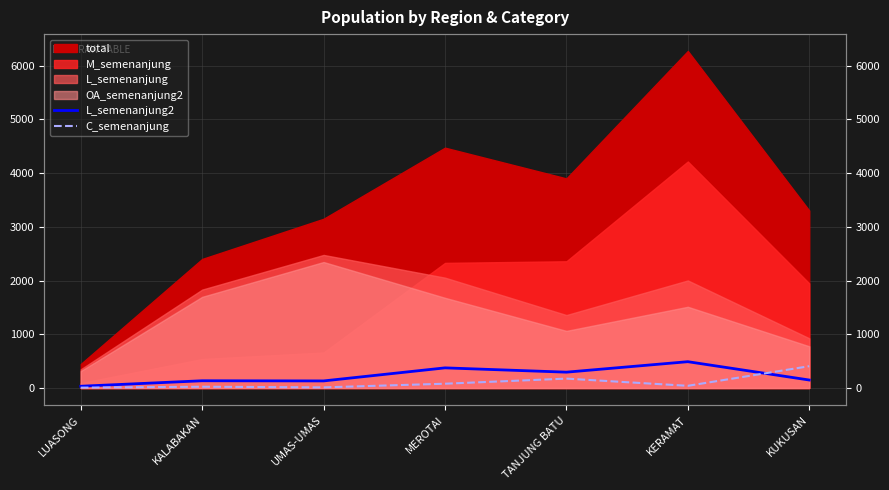

How many data points in C_semenanjung are less than 41?

3